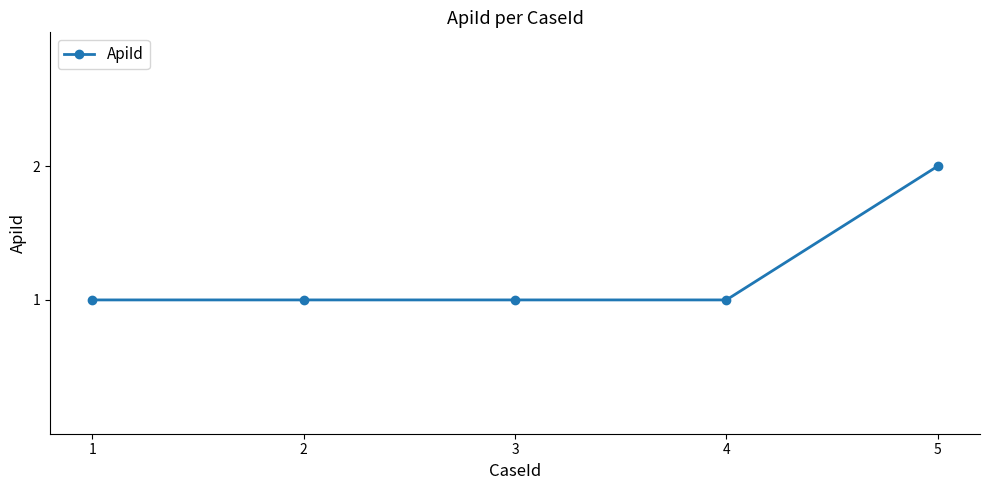

Does the chart have visible grid lines?

No